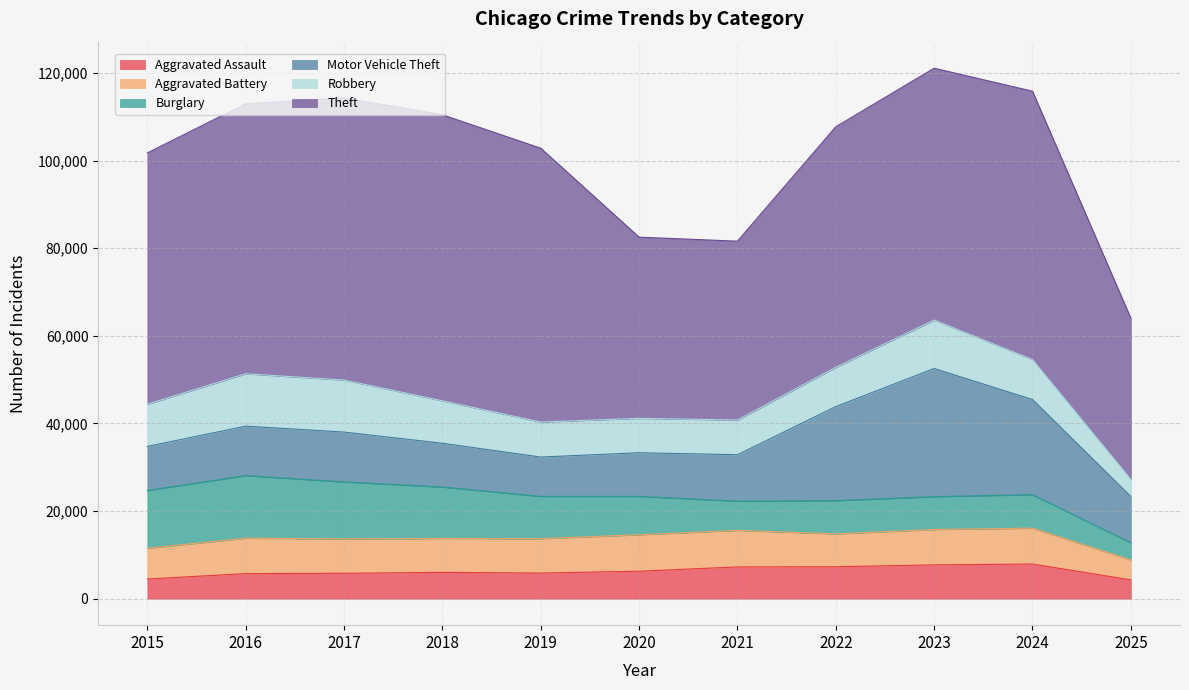

Where is the first local minimum for Theft?

2021